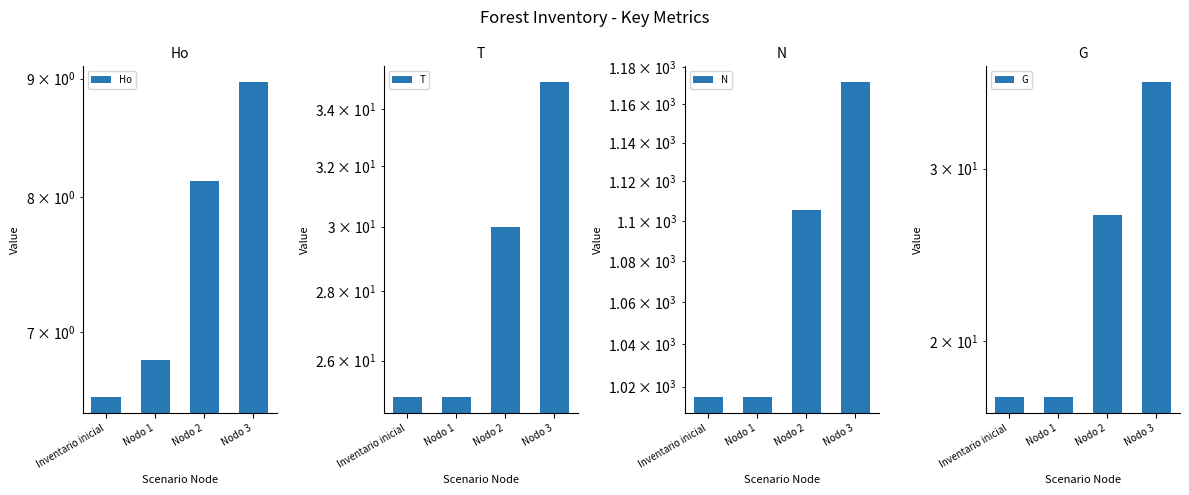

What position from the right is Nodo 2?

2